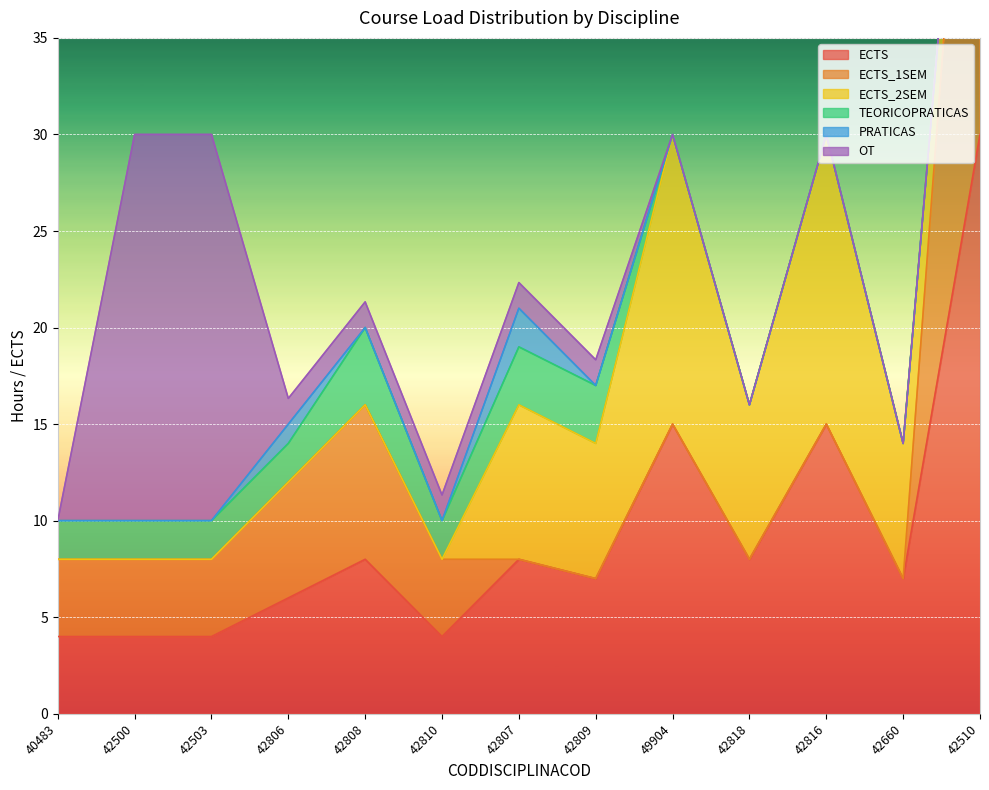

Which label corresponds to the smallest value in the chart?

42807